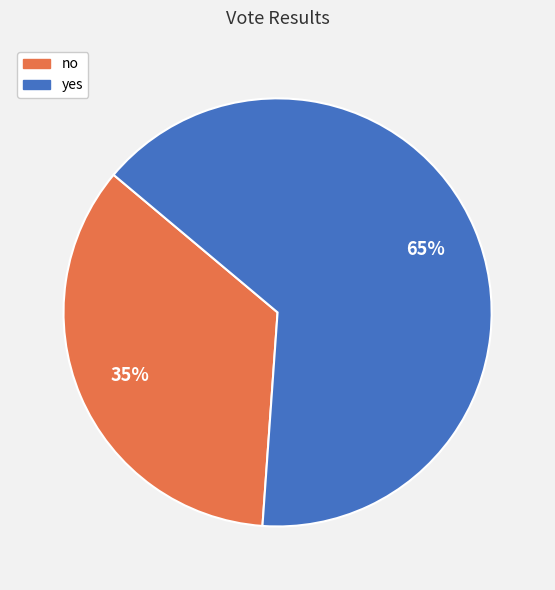

To the nearest percent, what is the difference between the largest and smallest slice percentages?

30%